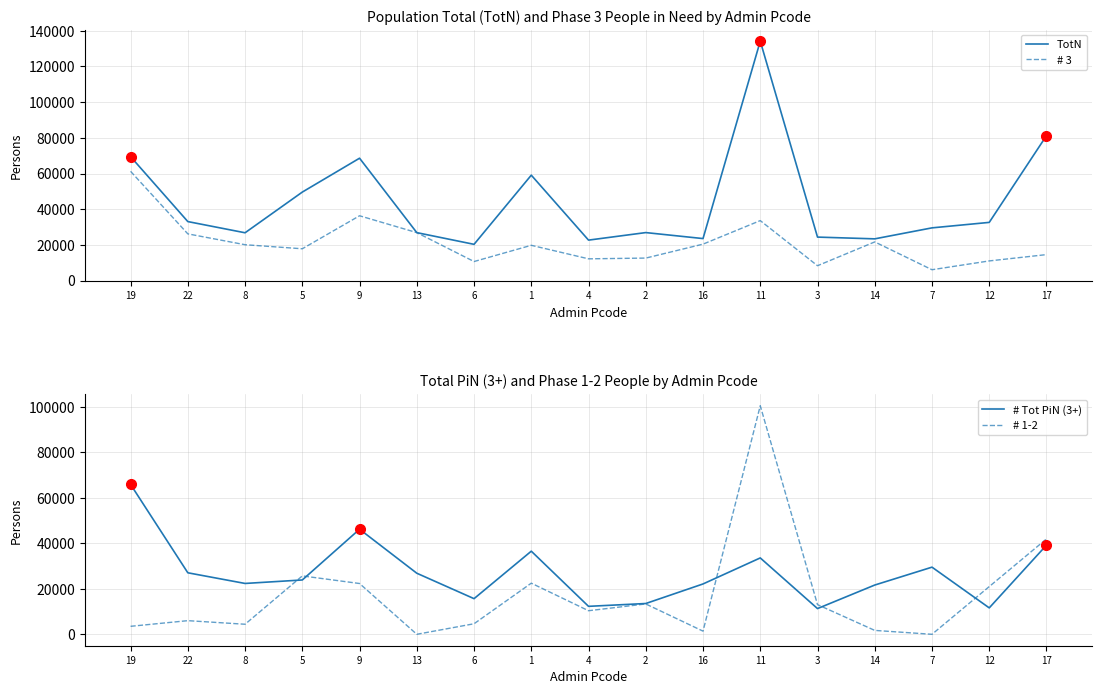

Which series has the widest spread of values?

TotN